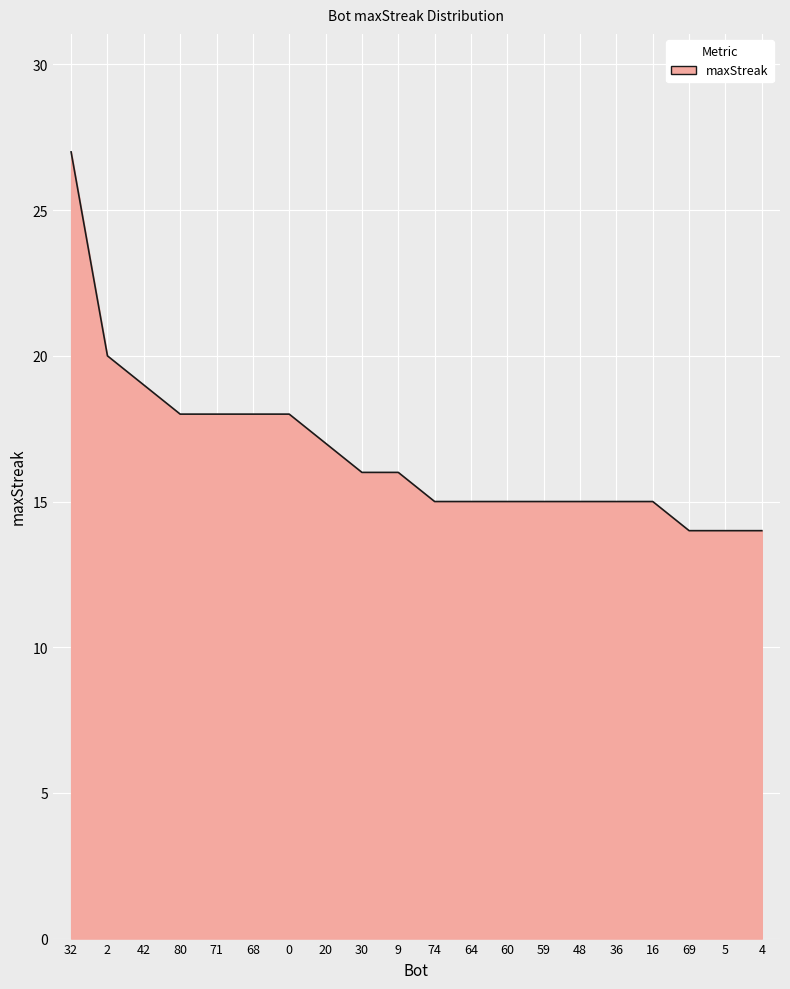

How many lines are shown in the chart?

1